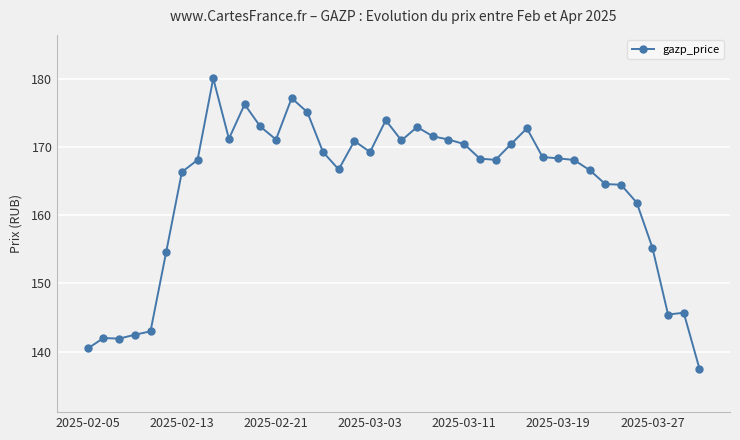

True or false: there are more than 1 points higher than both neighbors.

True